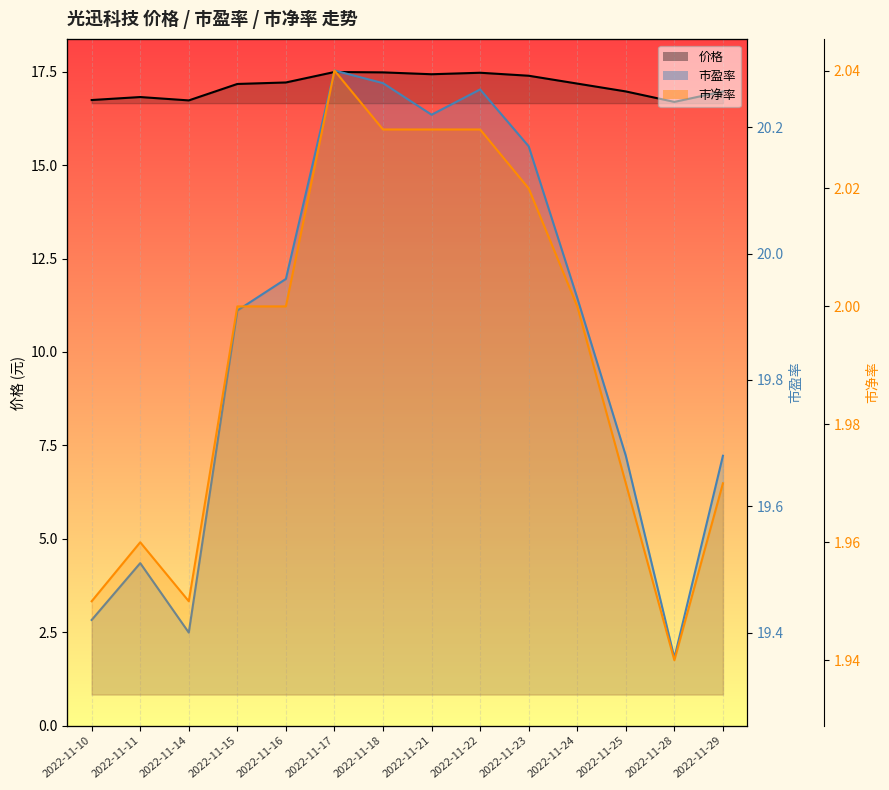

What is the difference between the maximum and minimum values in the 市净率 series?

0.1